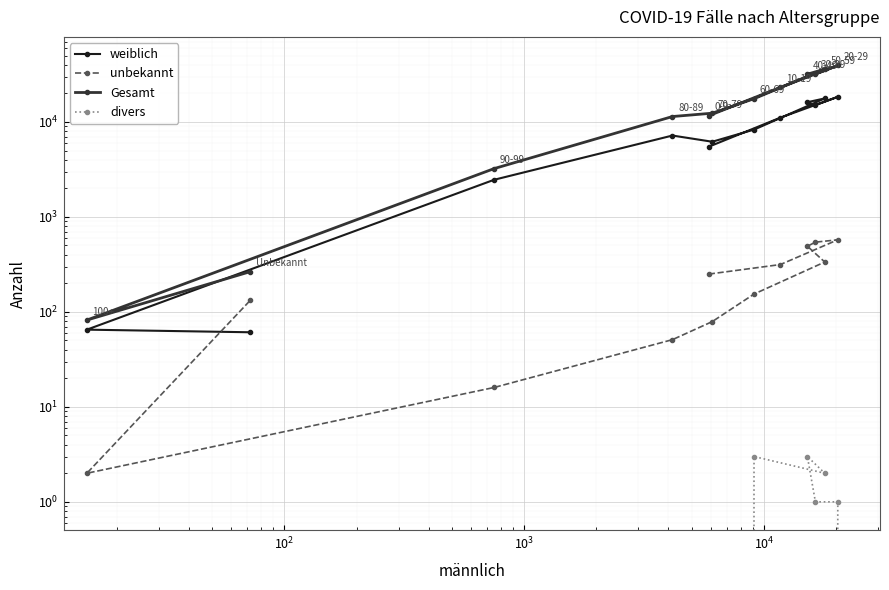

How many lines are shown in the chart?

4